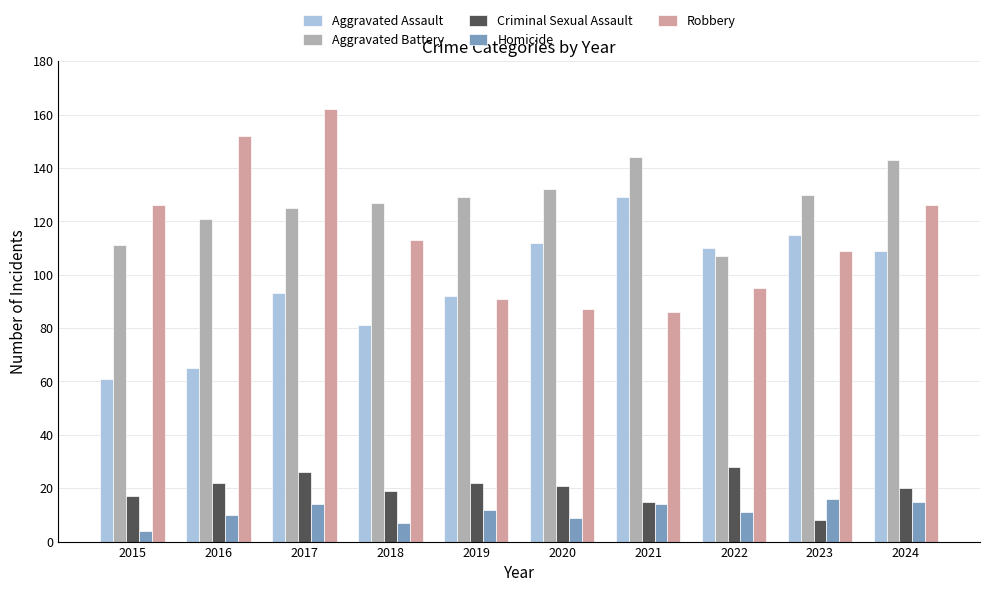

How many groups of bars are there?

10